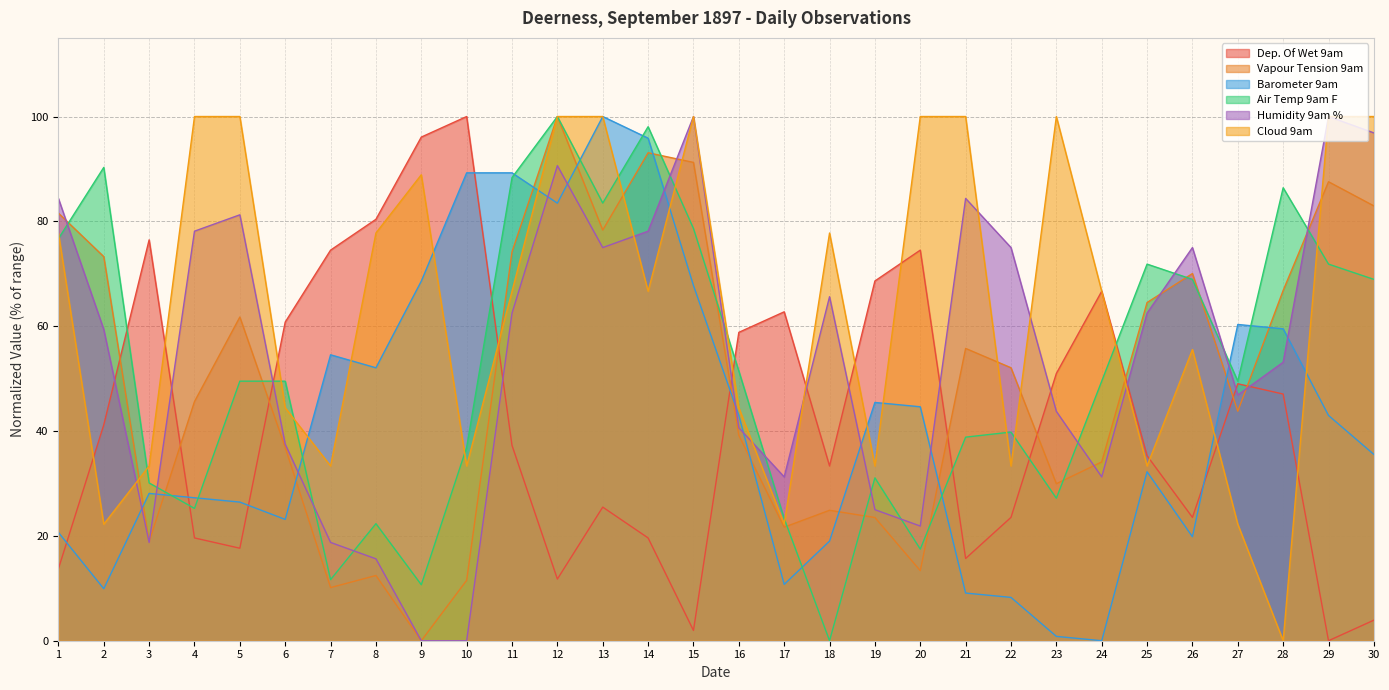

The Dep. Of Wet 9am series shows 3.9 at 30. True or false?

True